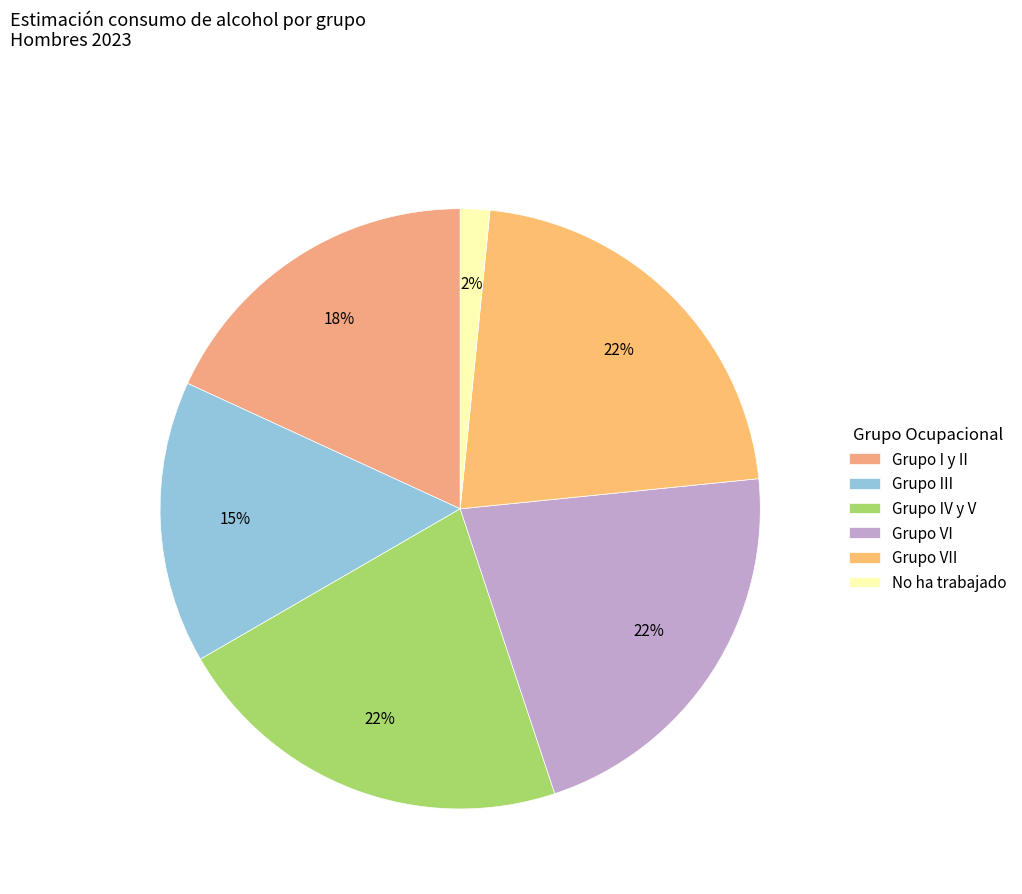

The No ha trabajado slice represents 2% of the pie. True or false?

True